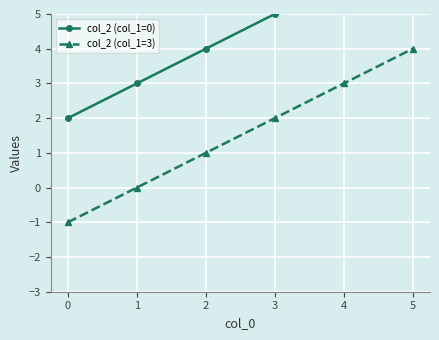

List the labels in order of col_2 (col_1=3) value, smallest first.

0, 1, 2, 3, 4, 5